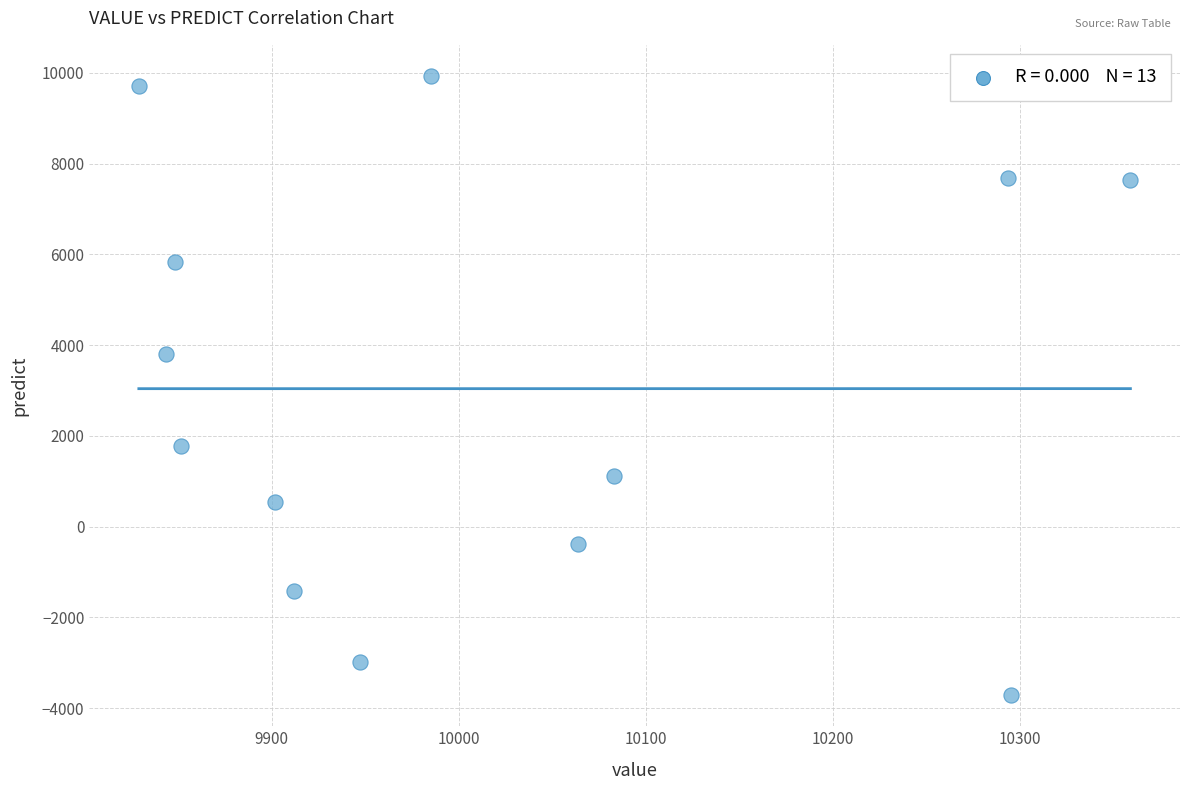

What Y value in the scatter plot is closest to 3108?

3808.1